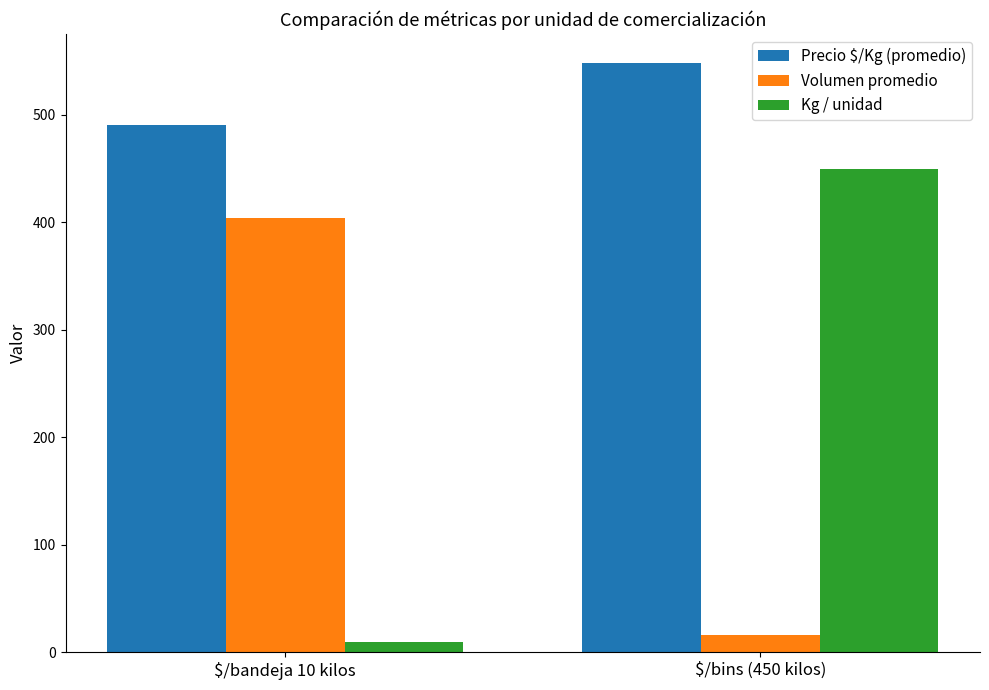

What is the value of the Precio $/Kg (promedio) bar at the 1st from the left?

490.6